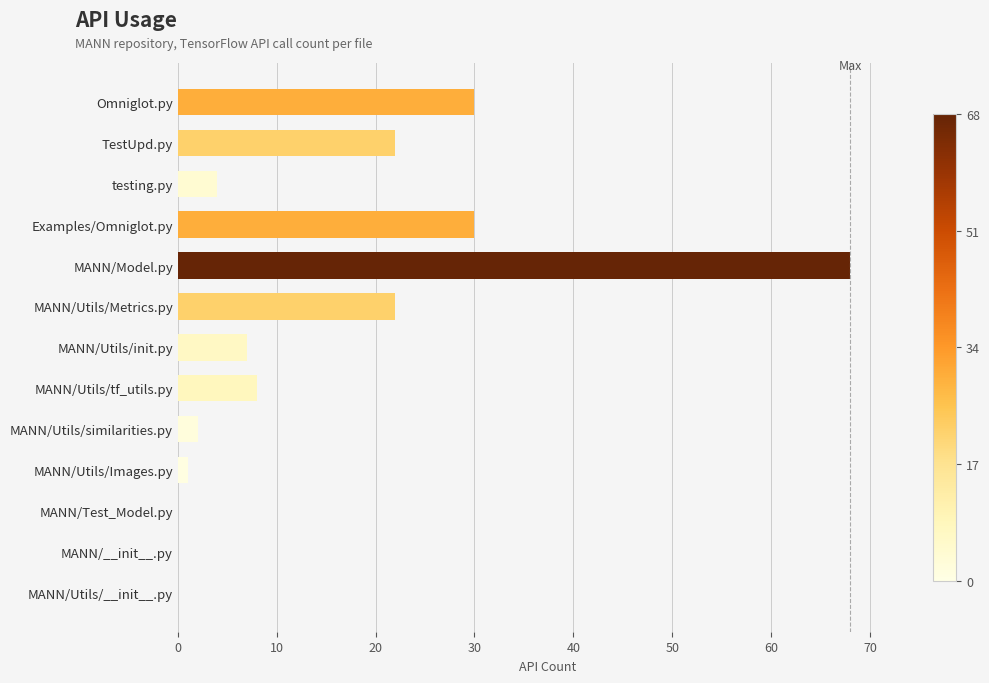

Count the number of categories in the chart.

13